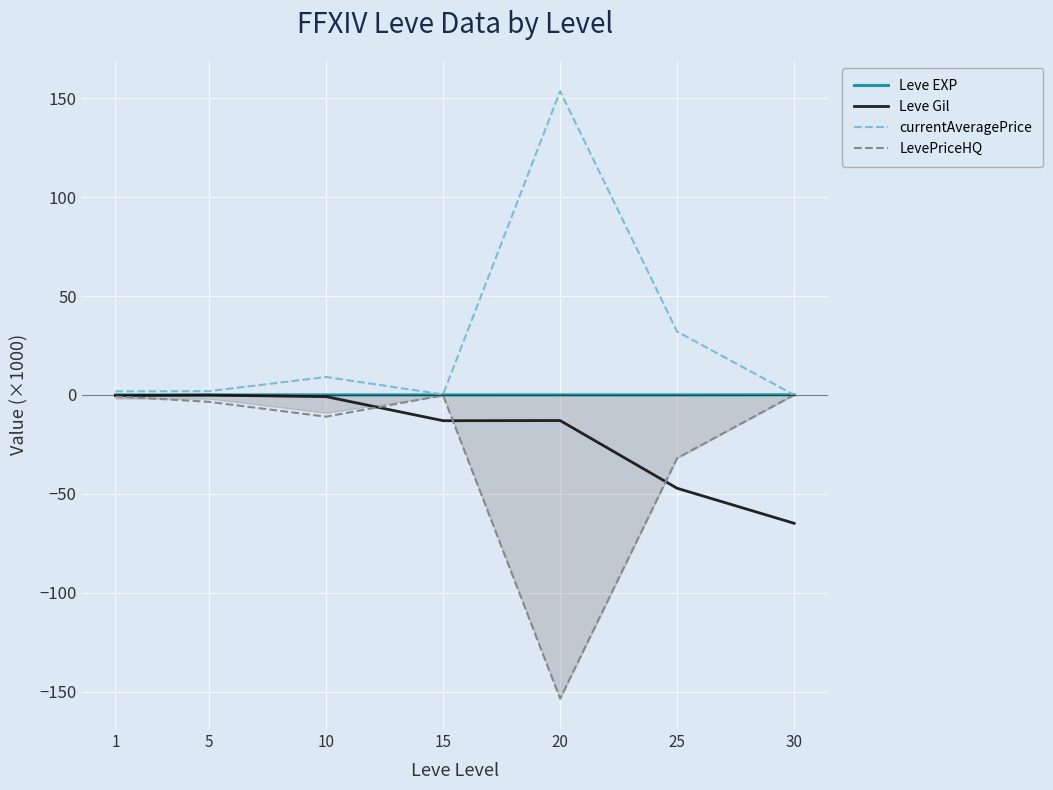

Rank the categories by LevePriceHQ value from lowest to highest.

20, 25, 10, 5, 1, 15, 30